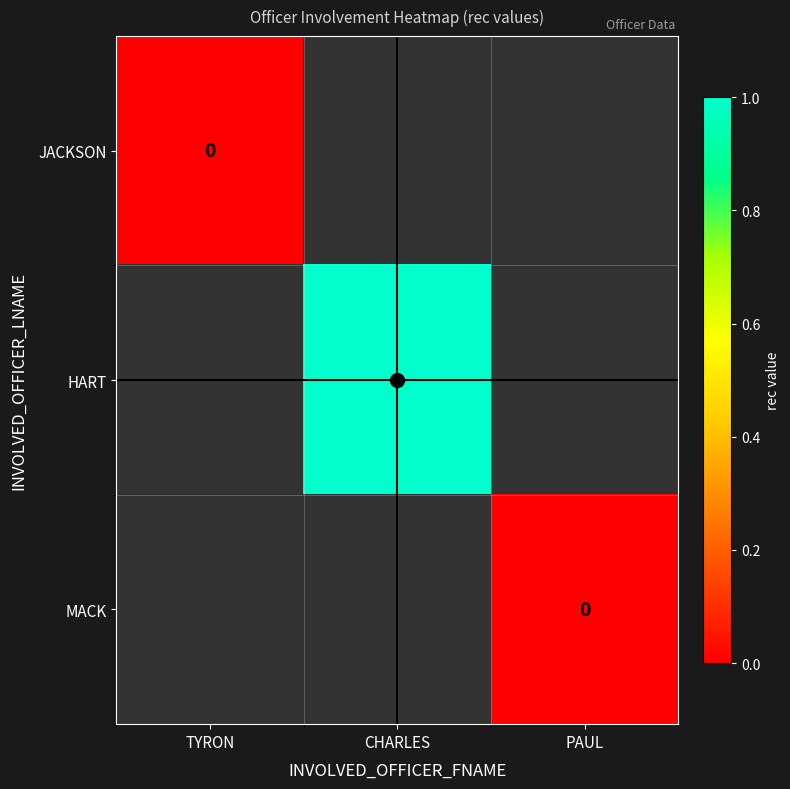

Which category has the highest value in the JACKSON series?

TYRON